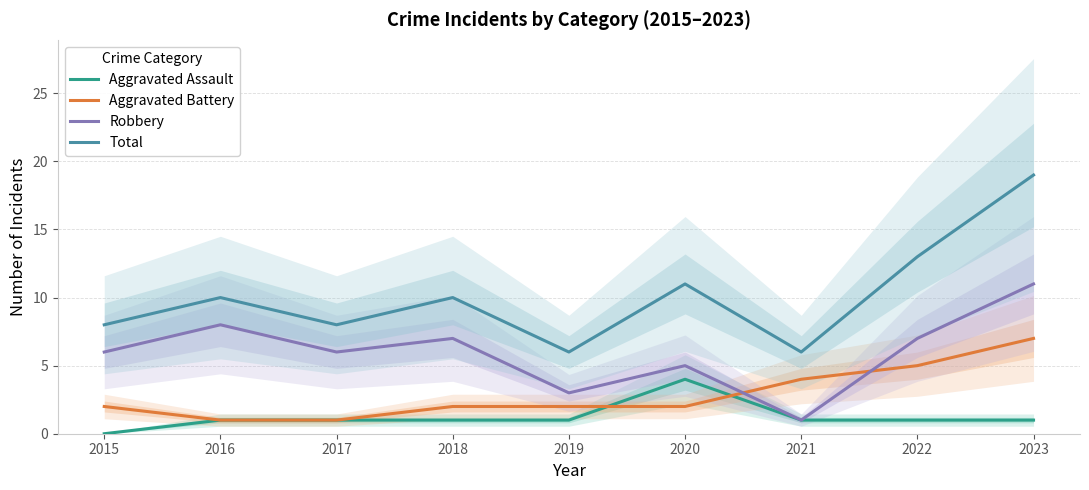

Reading left to right, transcribe all the data shown in this chart.

Aggravated Assault: 0	1	1	1	1	4	1	1	1
Aggravated Battery: 2	1	1	2	2	2	4	5	7
Robbery: 6	8	6	7	3	5	1	7	11
Total: 8	10	8	10	6	11	6	13	19